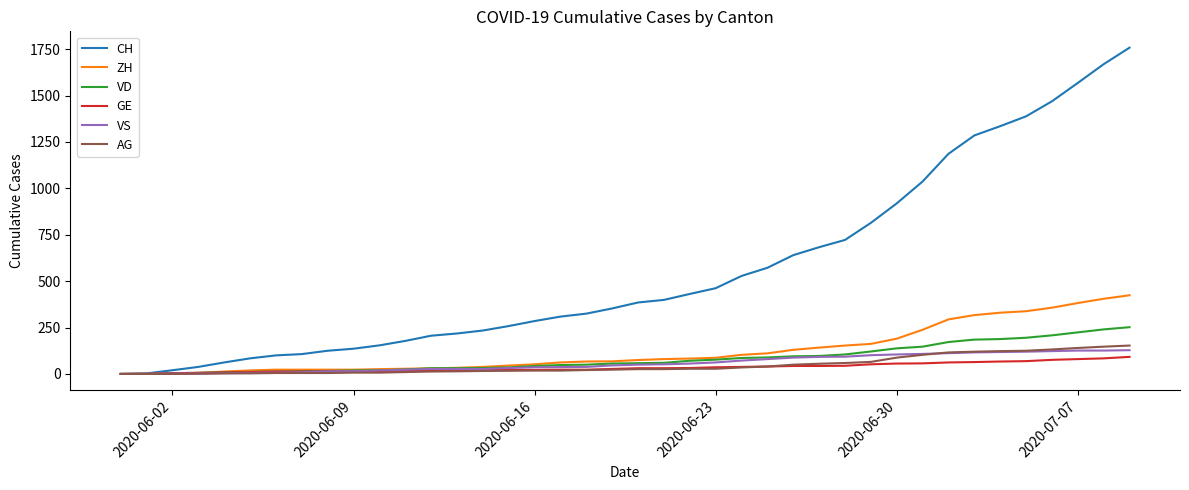

Which series has the widest spread of values?

CH